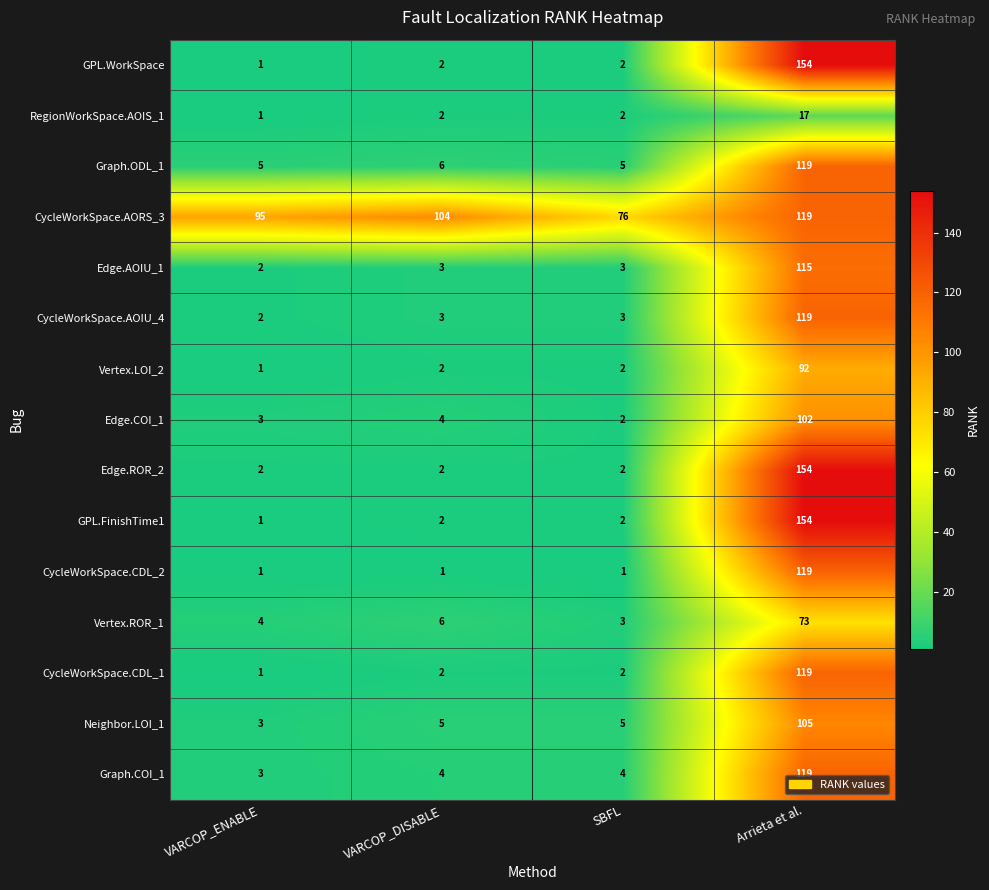

What is the average value of the Edge.AOIU_1 series?

31